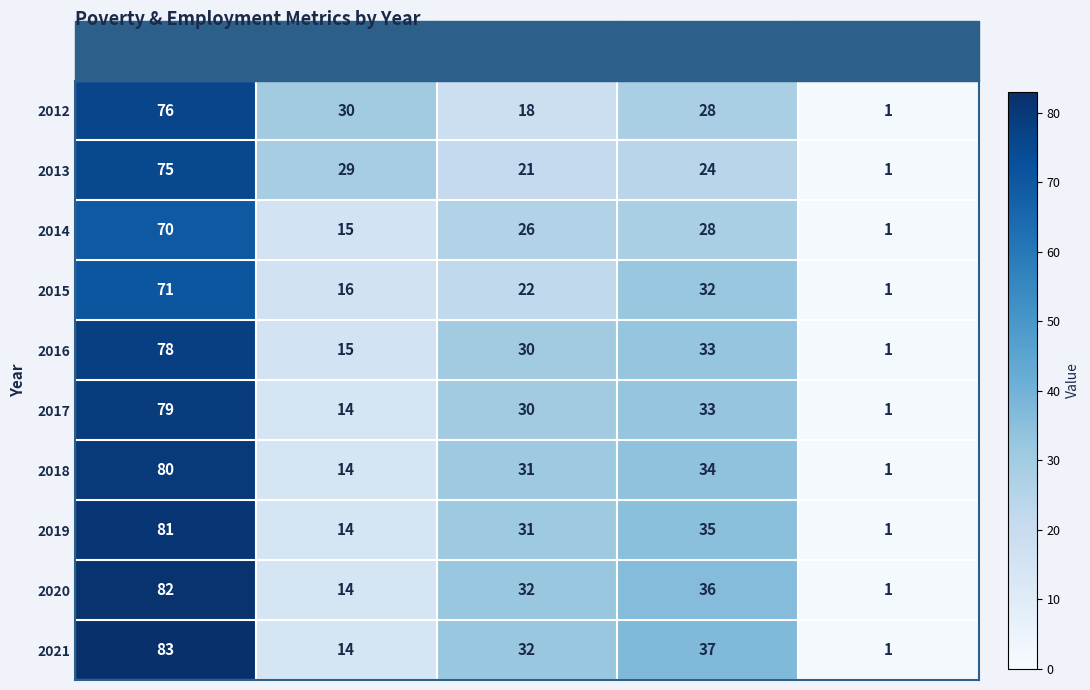

What is the greatest value displayed?

83